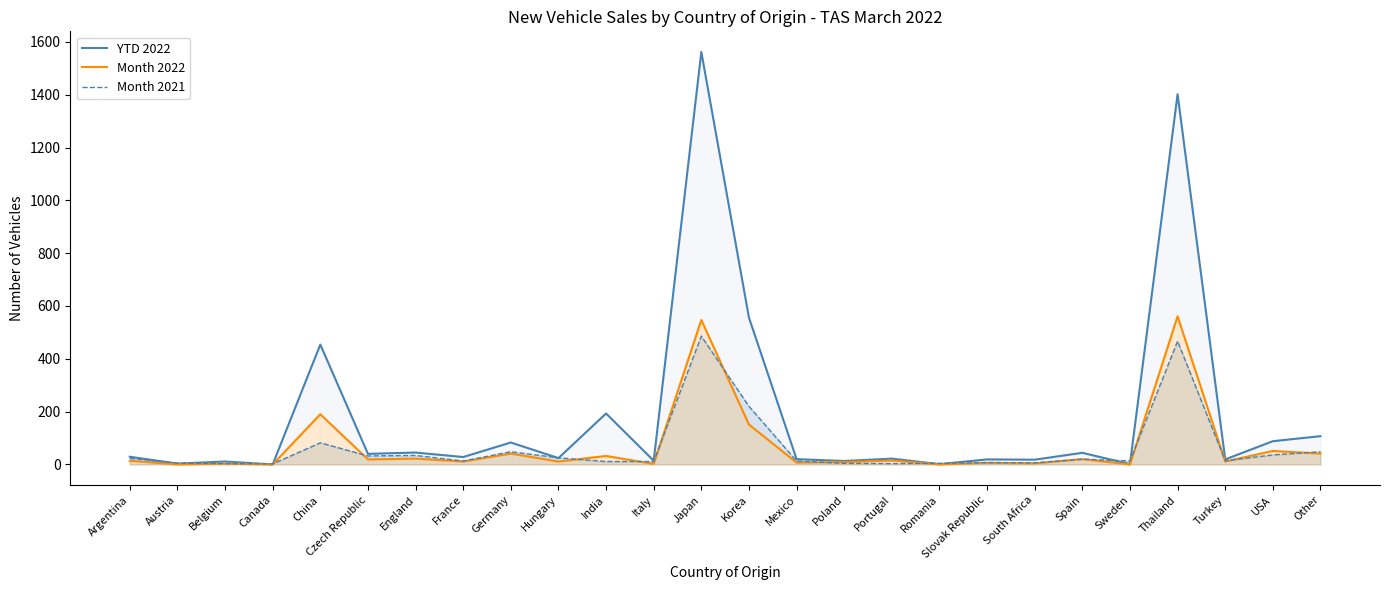

Is it true that YTD 2022 equals 692 at China?

False